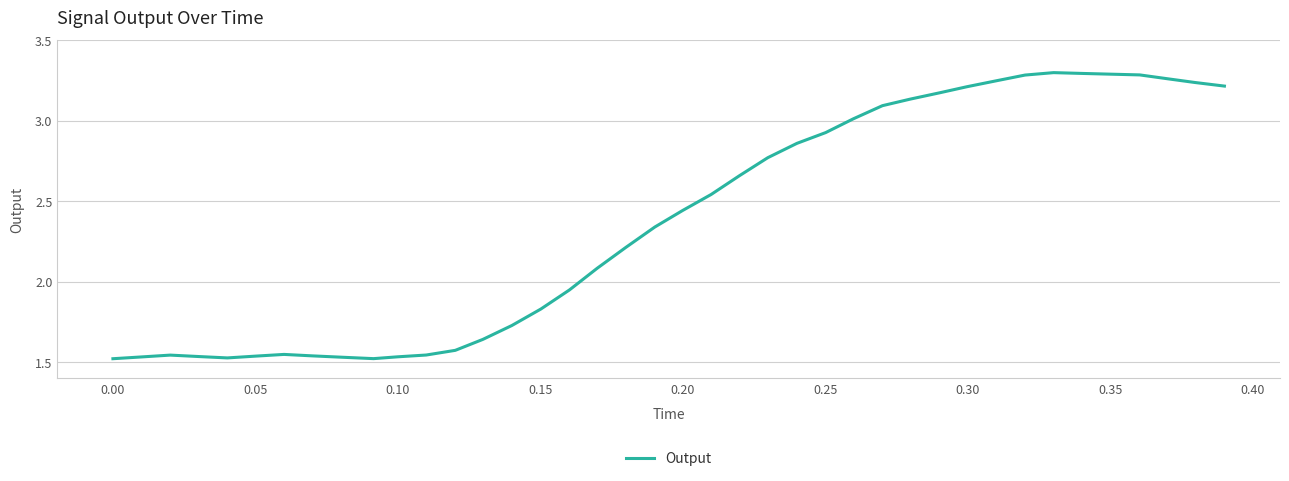

How many lines are shown in the chart?

1